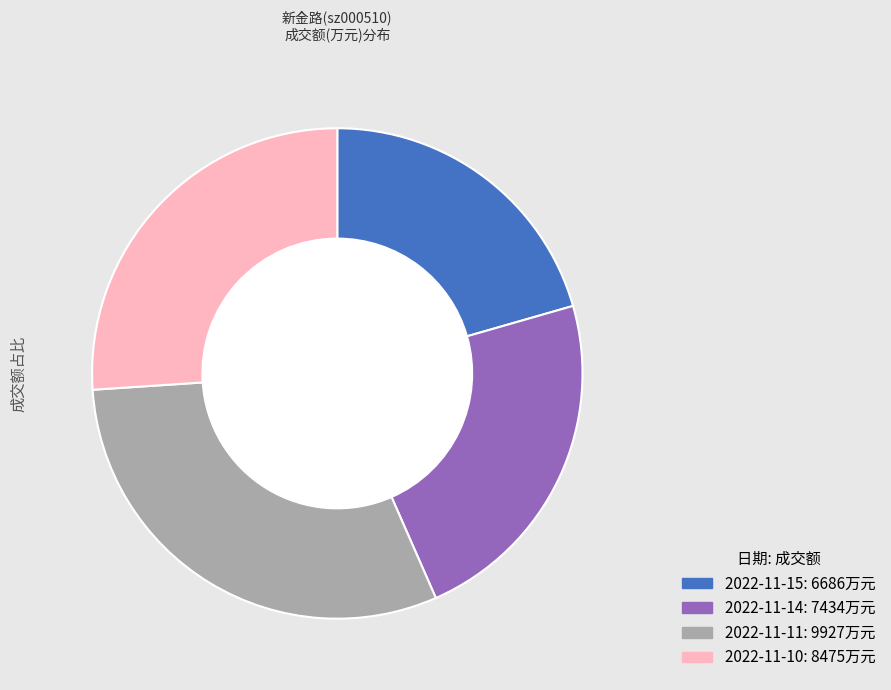

Approximately how many times larger is the value at 2022-11-15 compared to 2022-11-14?

0.9